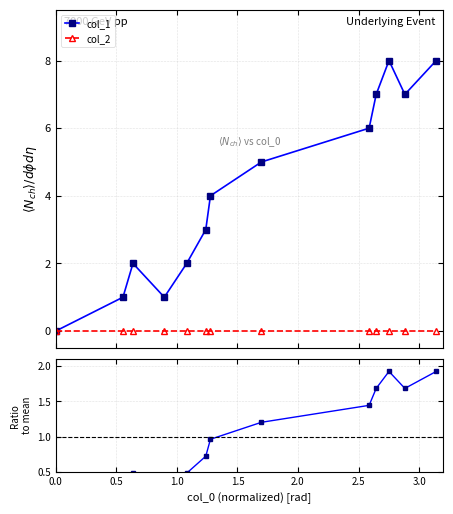

True or false: col_1 has more than 1 points higher than both neighbors.

True